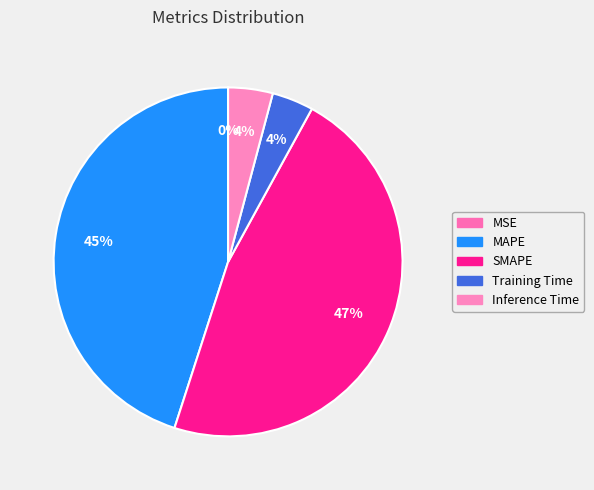

Which slice is the smallest?

MSE